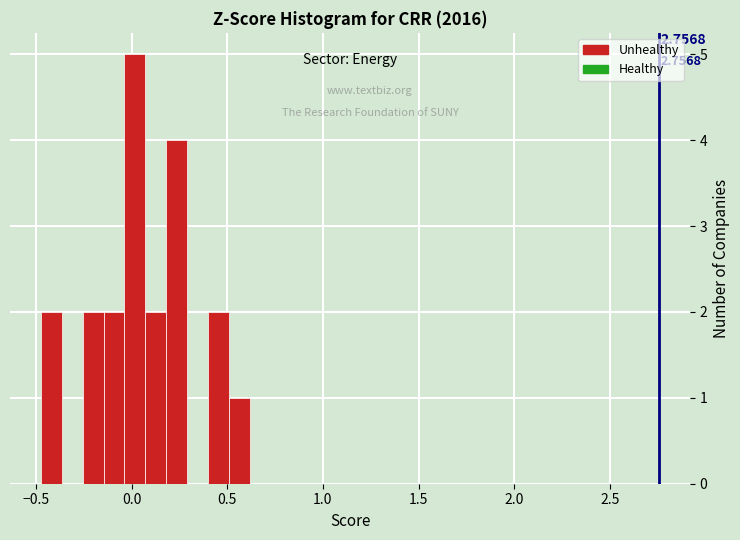

Read against the x-axis, roughly where is the centre of the tallest bar?

0.00